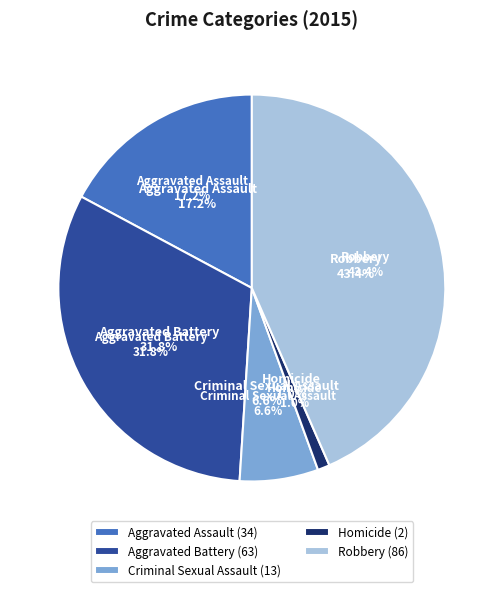

Rank the categories by value from highest to lowest.

Robbery, Aggravated Battery, Aggravated Assault, Criminal Sexual Assault, Homicide